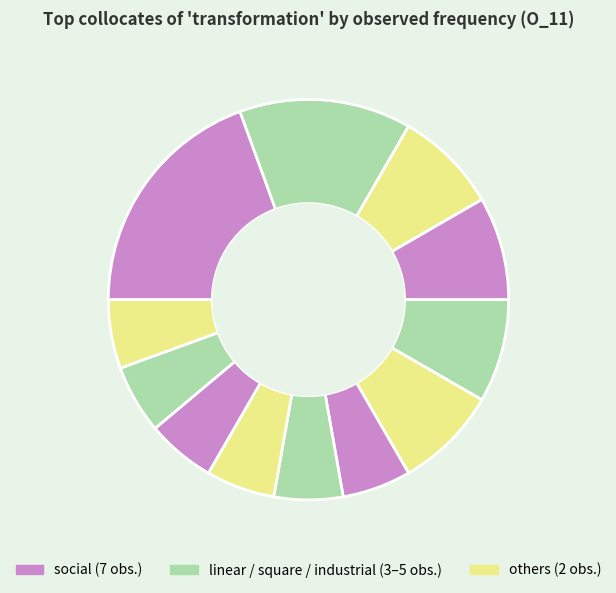

How many segments does this pie chart have?

12